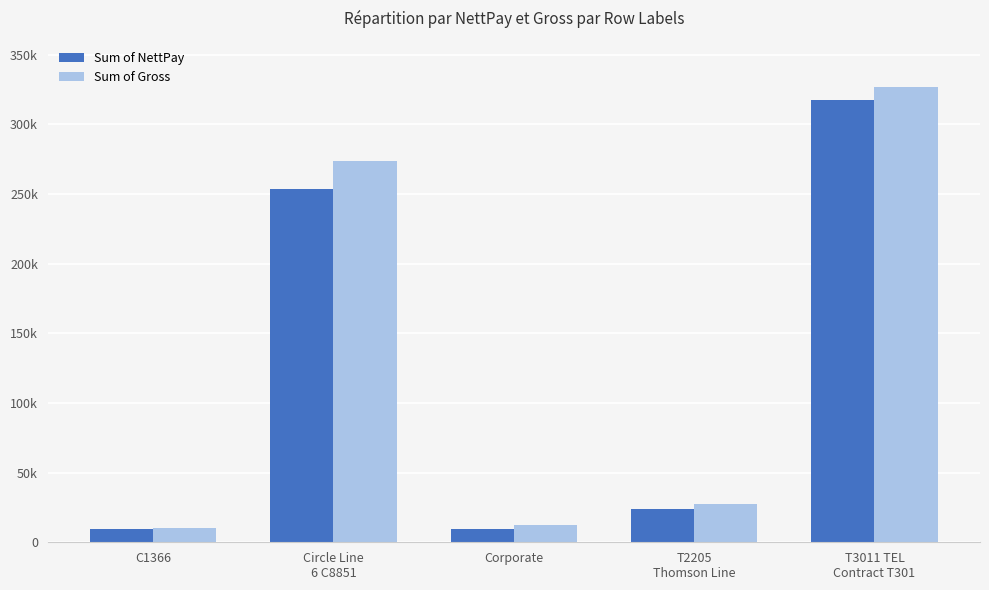

Which series changed the most between Corporate and T2205
Thomson Line?

Sum of Gross